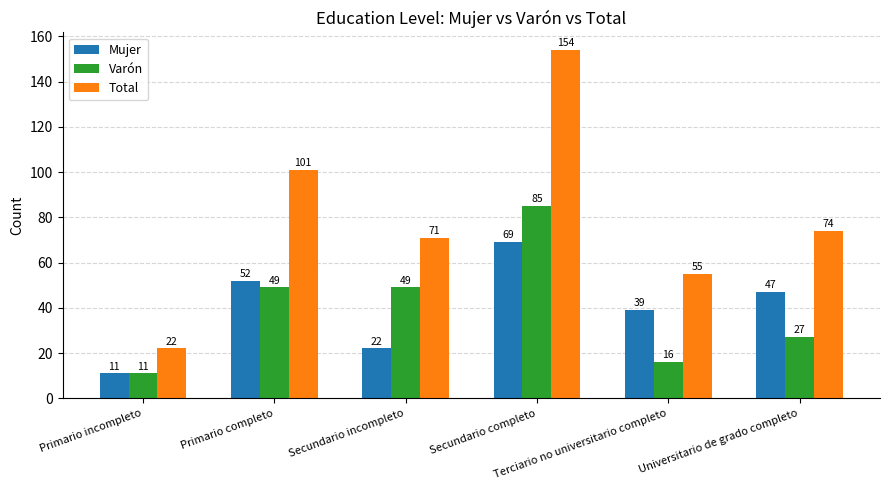

Is the value of Total at Secundario incompleto greater than the value of Varón at Secundario completo?

No